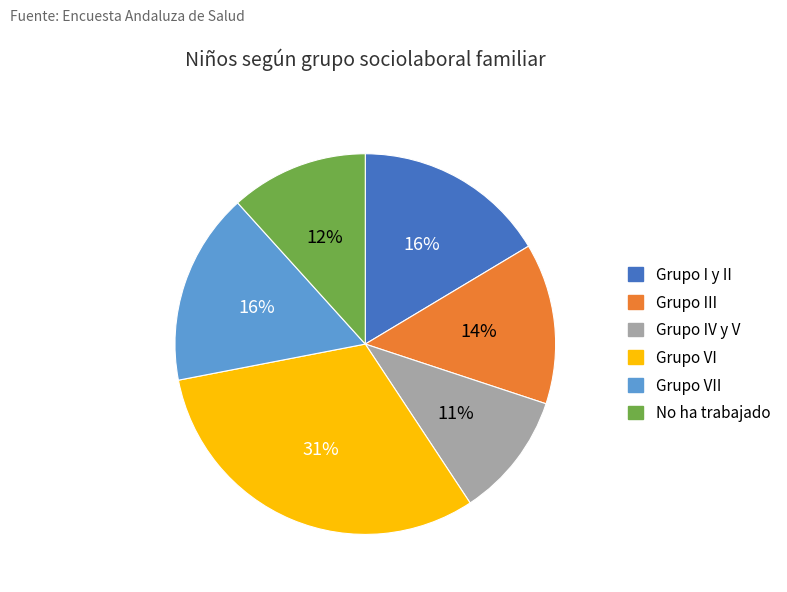

To the nearest percent, what is the average slice percentage?

17%